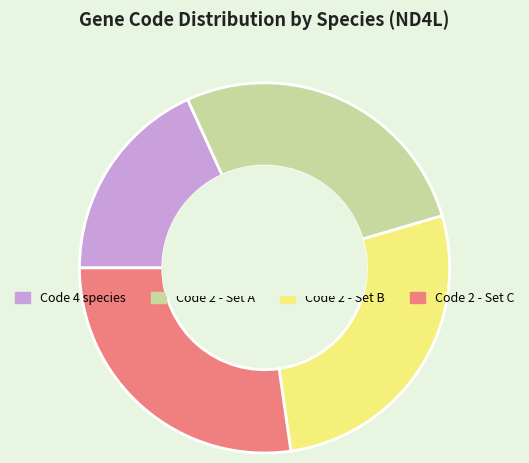

Is there a majority slice in this chart?

No